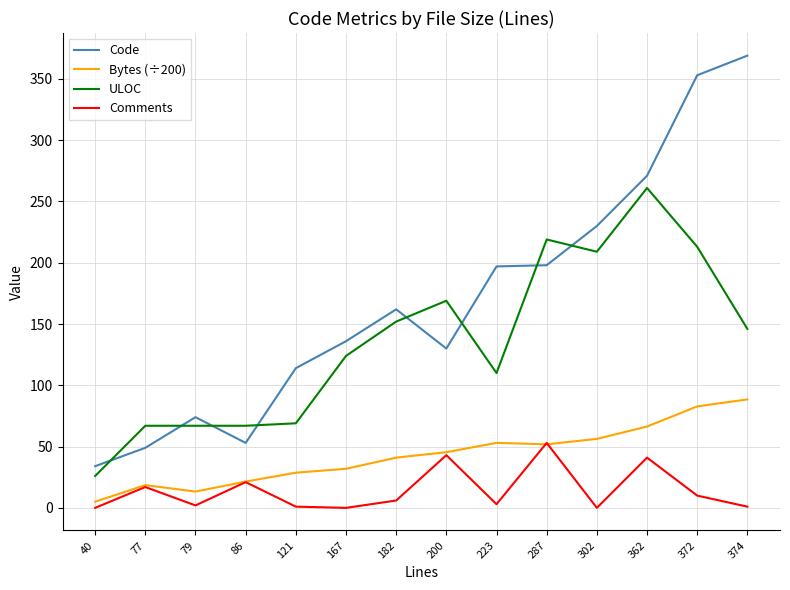

At which category is the sum across all series the highest?

372